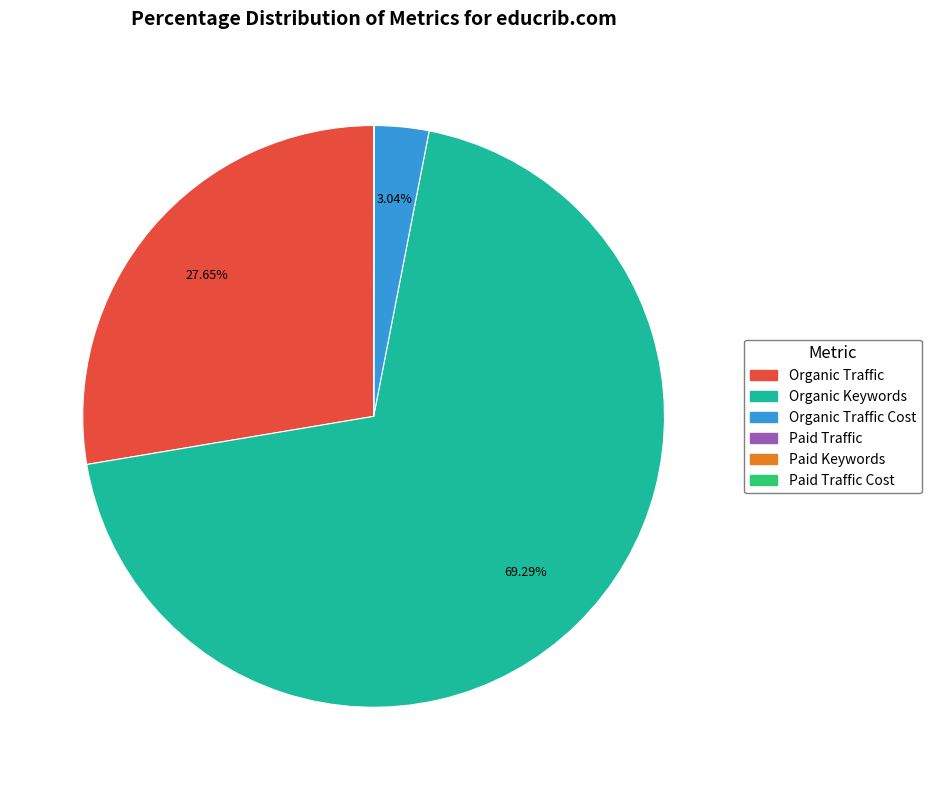

Is there a majority slice in this chart?

Yes